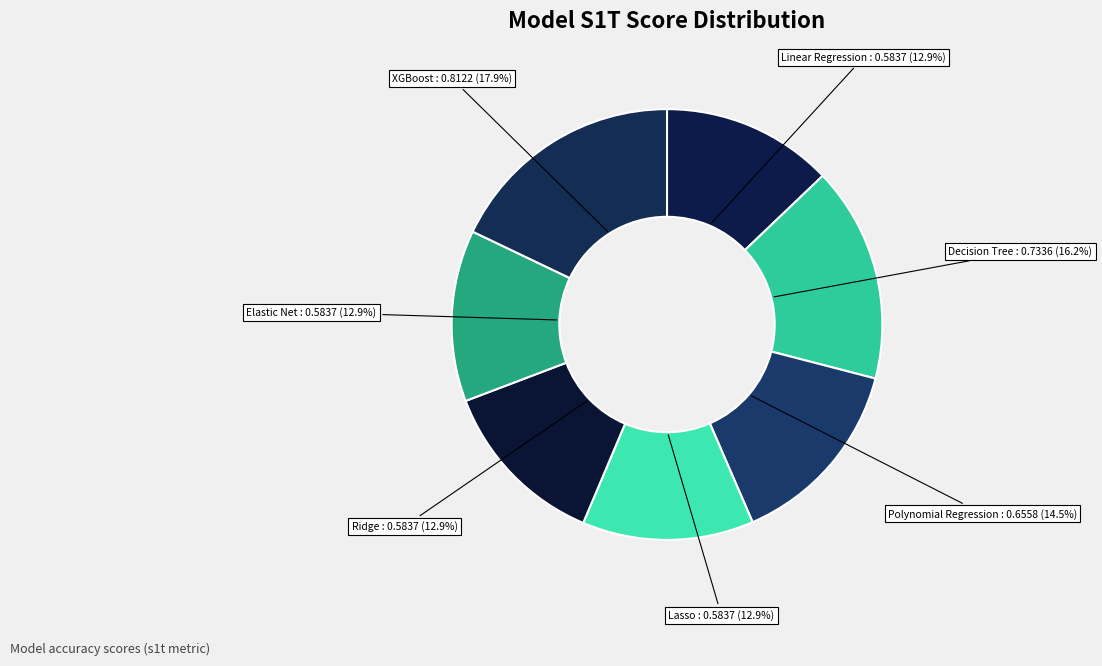

What is the largest slice in the pie chart?

XGBoost